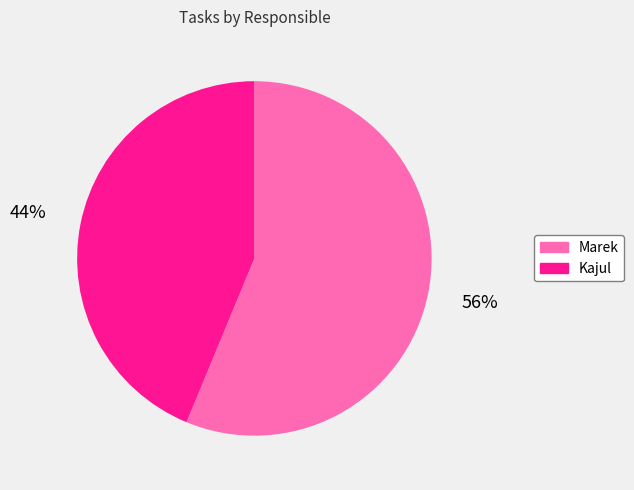

To the nearest percent, what portion does Marek represent?

56%